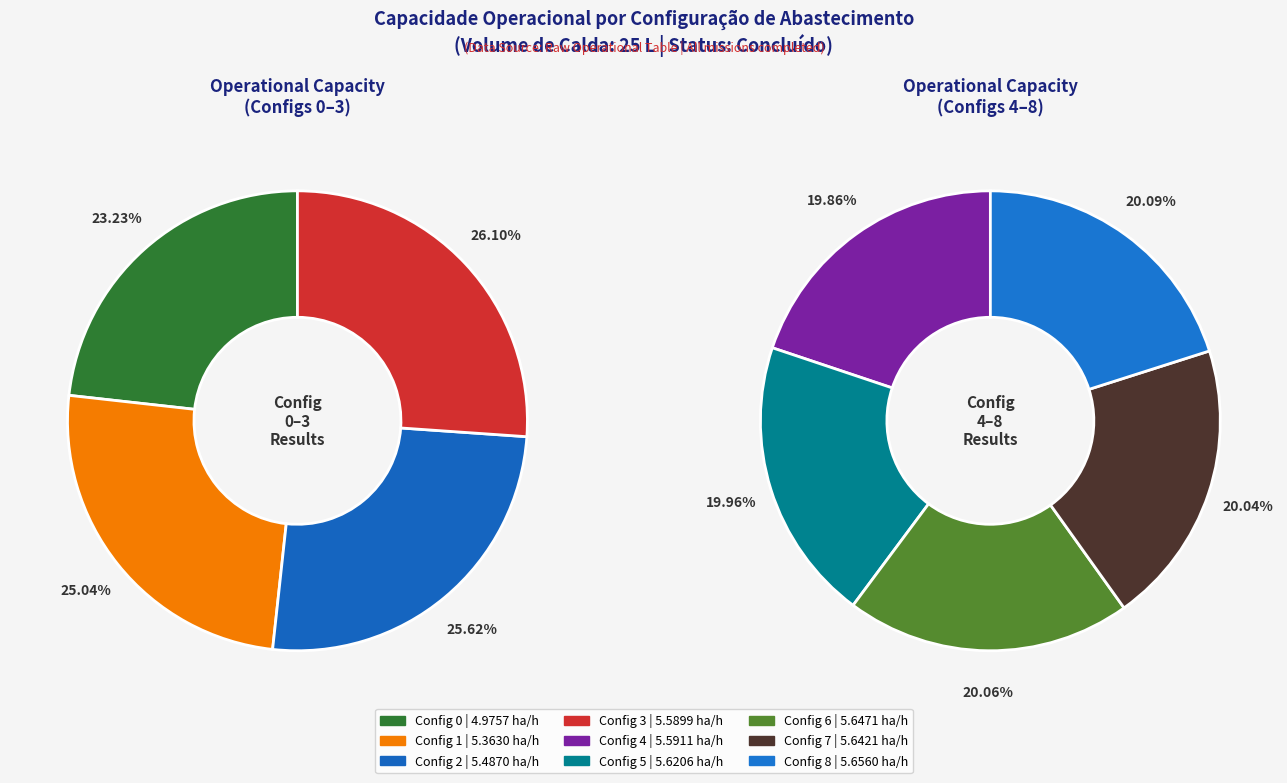

Which has a higher value, 6 or 8?

8